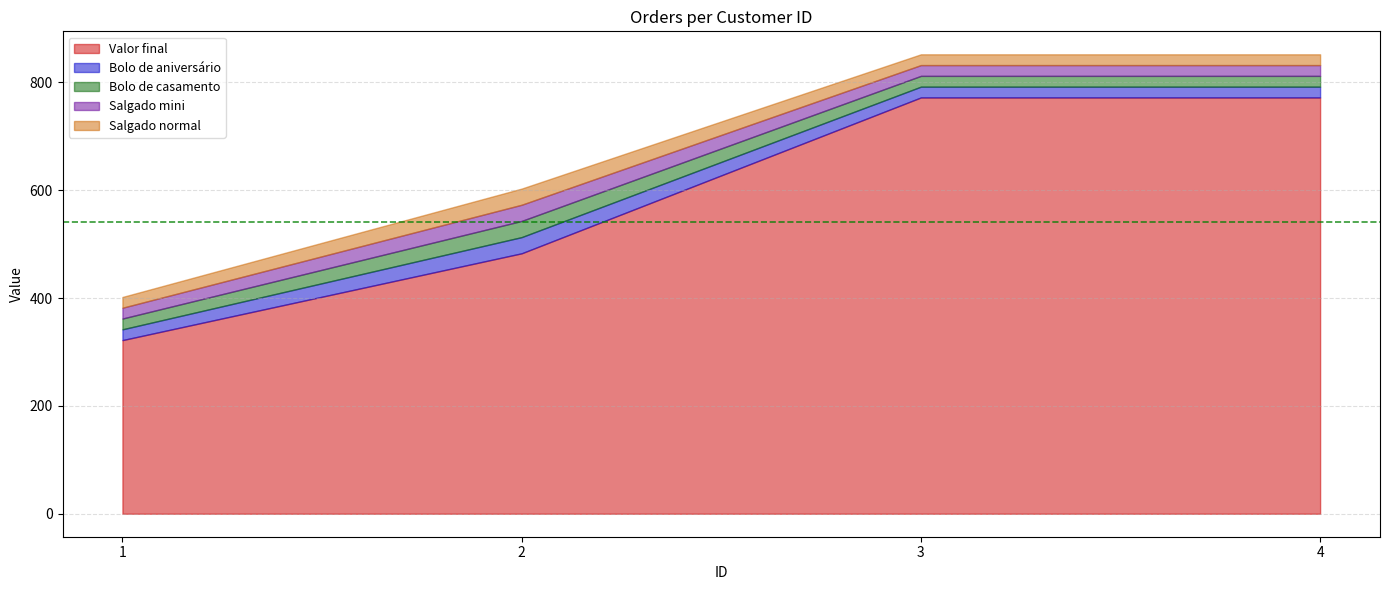

How many data points does each series have?

4